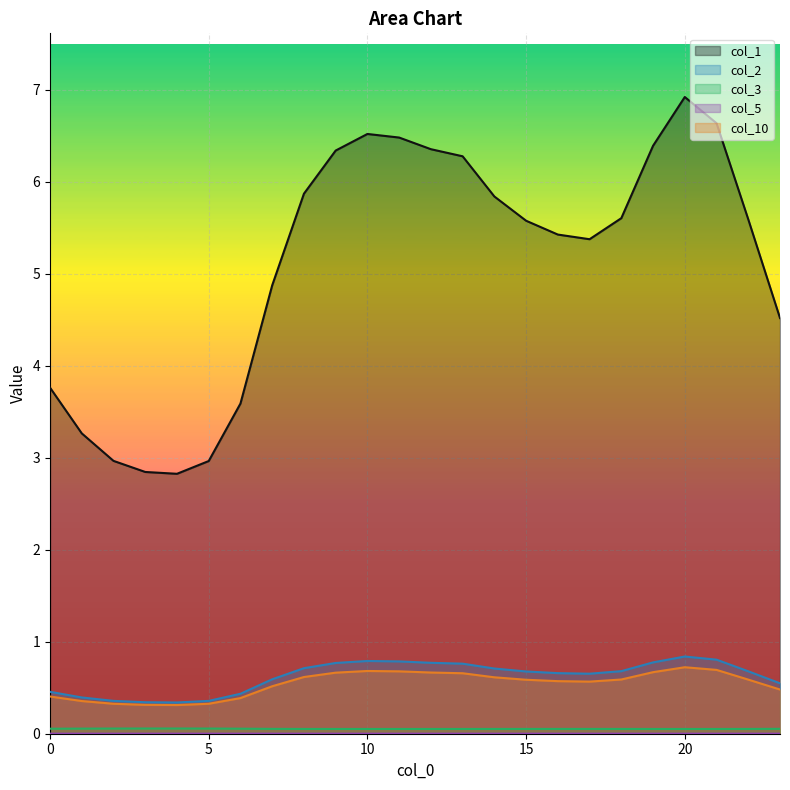

True or false: col_5 has more than 0 points higher than both neighbors.

True